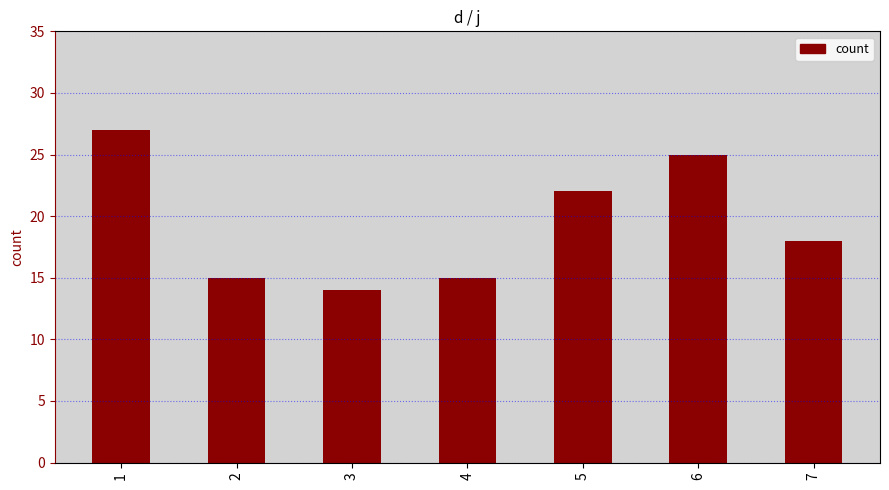

Reading right to left, extract all data points from this chart.

18	25	22	15	14	15	27